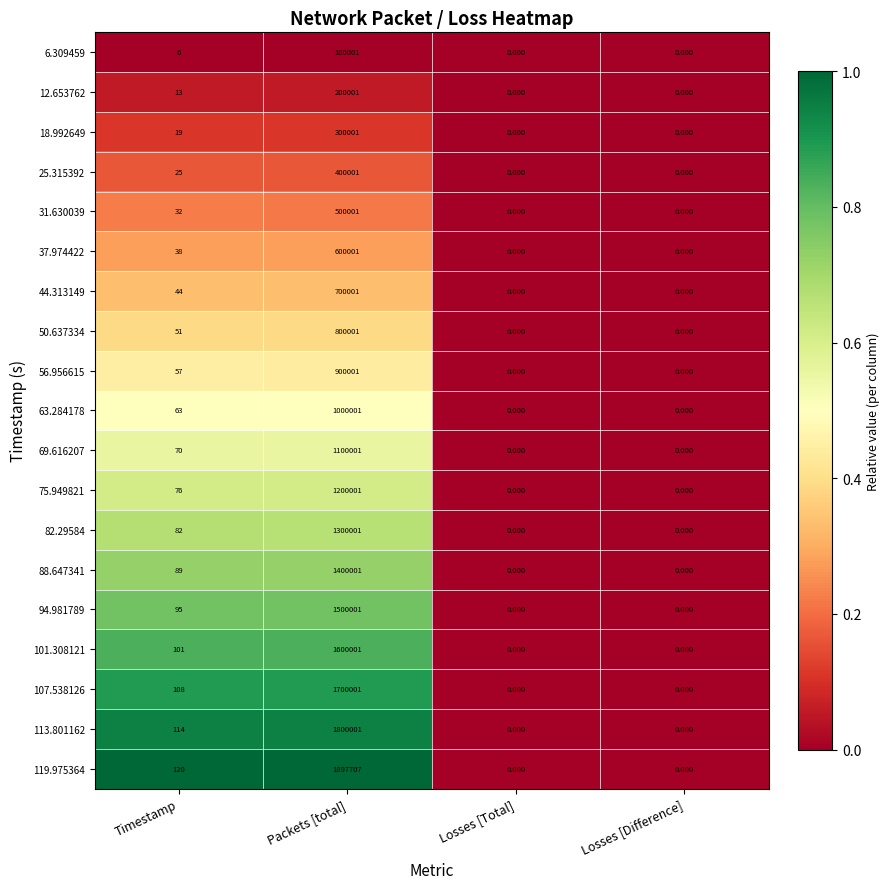

Where is 56.956615 nearest to the value 450000?

Timestamp